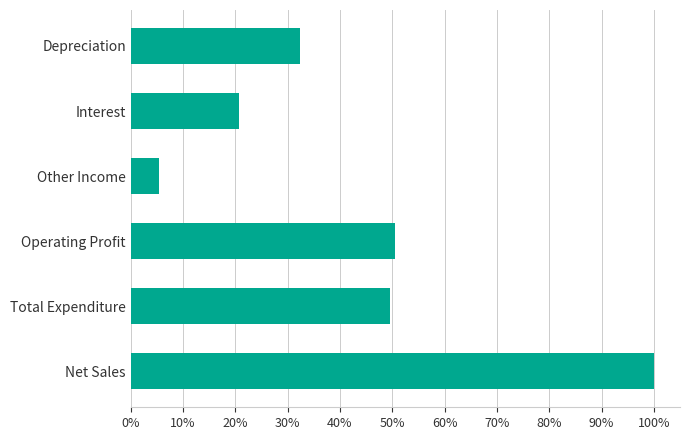

Are the bars horizontal?

Yes